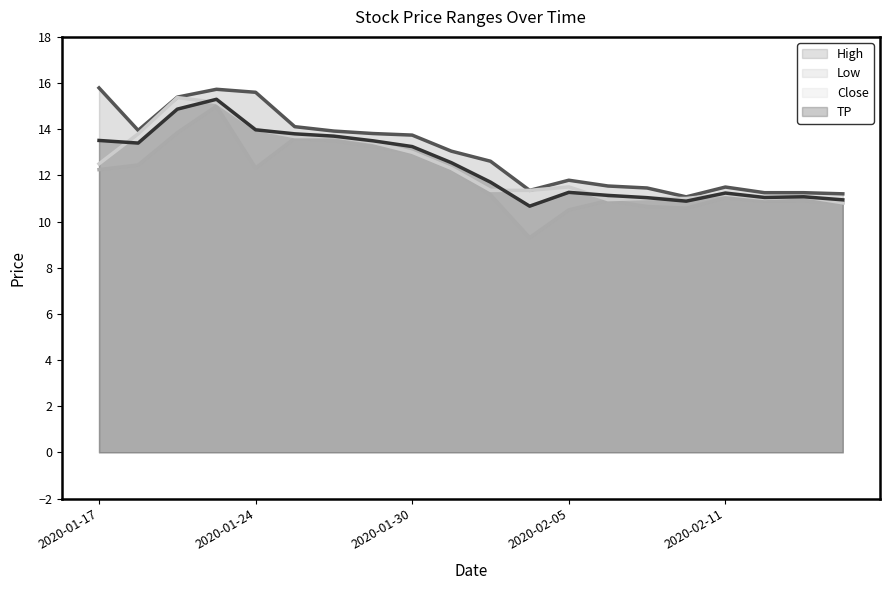

Which label corresponds to the smallest value in the chart?

2020-02-04